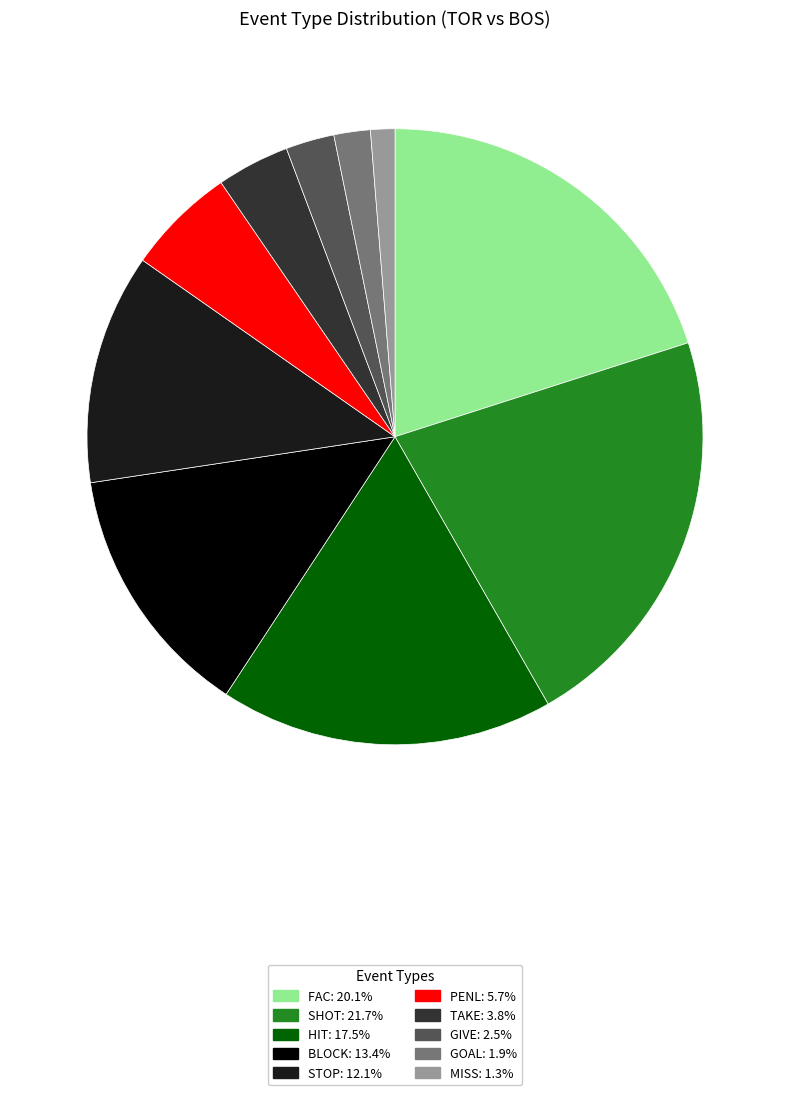

Between STOP and MISS, which is larger?

STOP